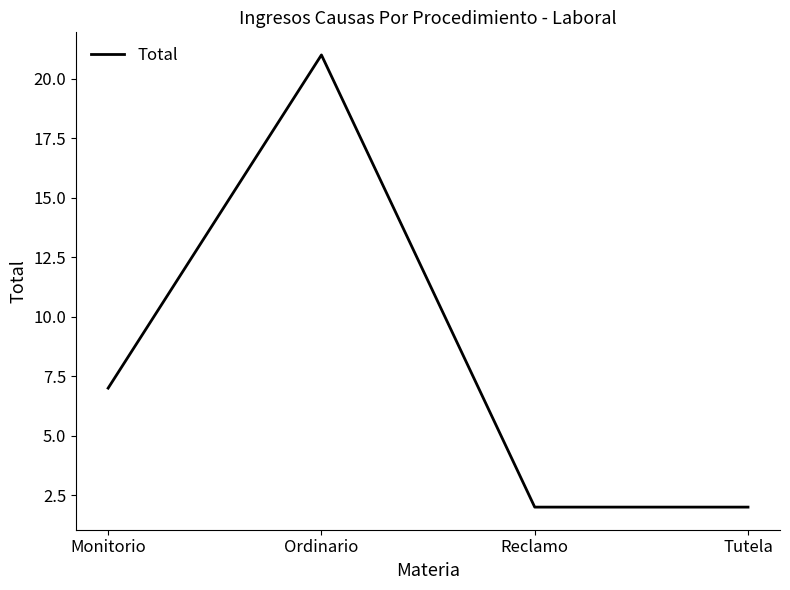

What is the change in value from Monitorio to Reclamo?

-5